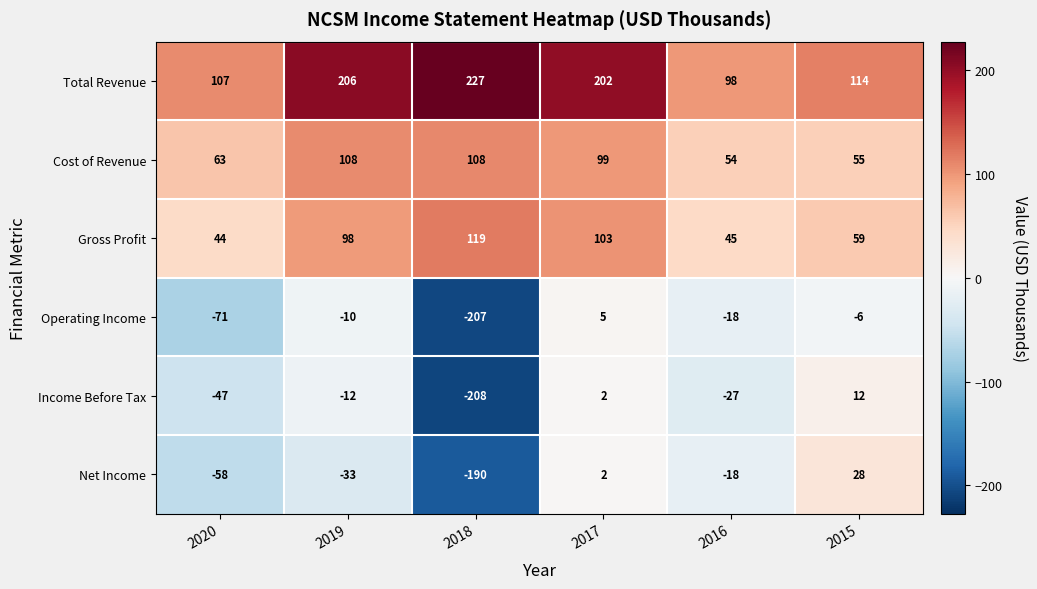

At how many categories does at least one series exceed 147?

3